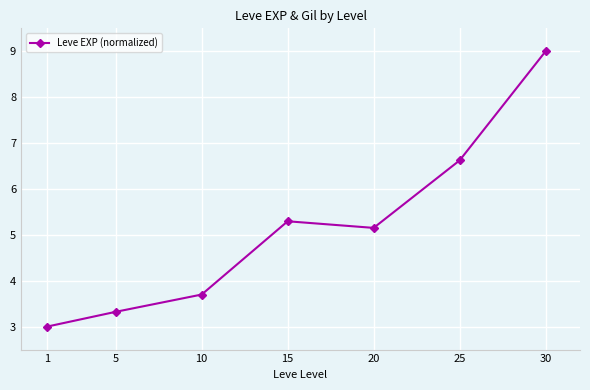

What is the difference between the maximum and second lowest values?

5.7